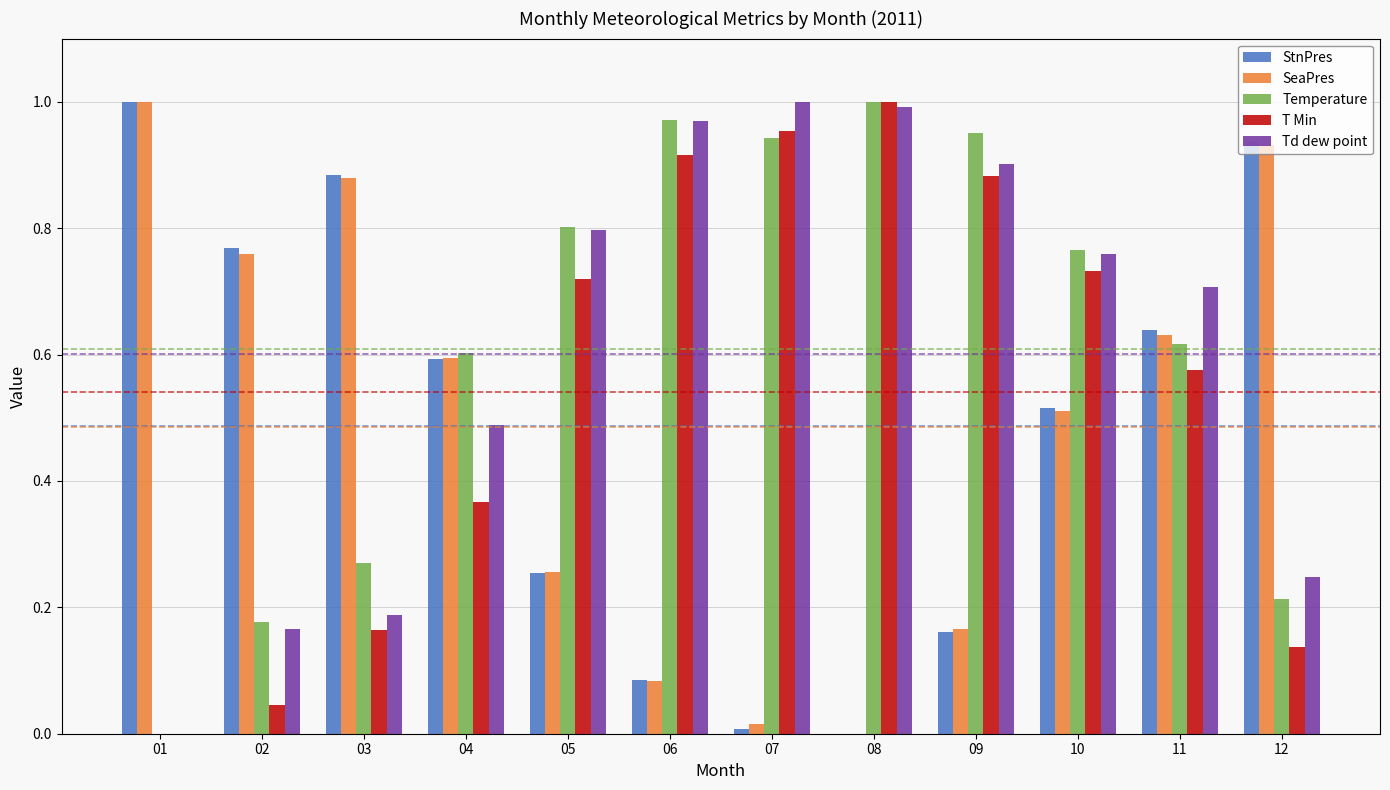

What is the total value across all series at 03?

2.4